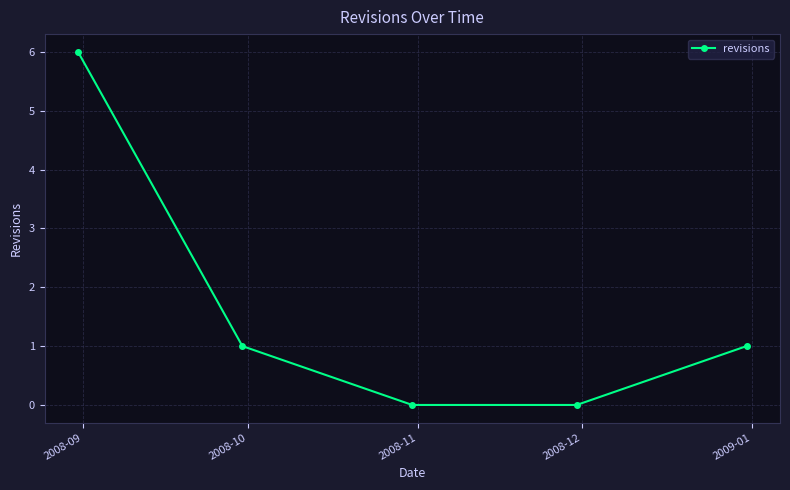

What is the greatest value displayed?

6